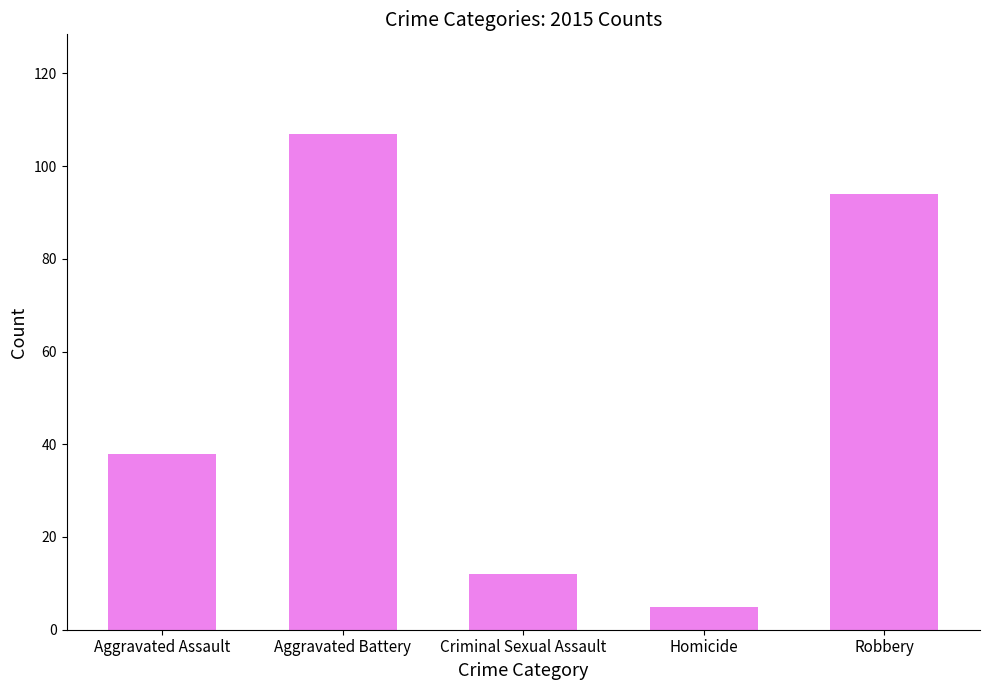

True or false: the data shows 16 at Criminal Sexual Assault.

False